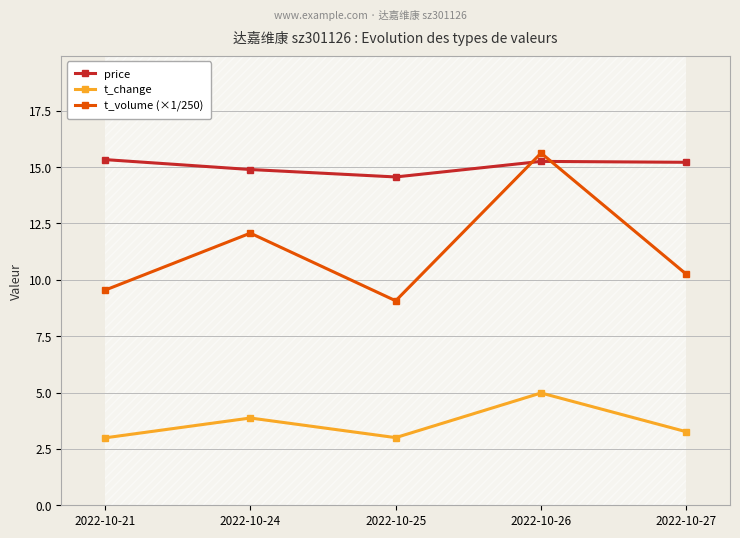

At how many categories does at least one series exceed 6?

5